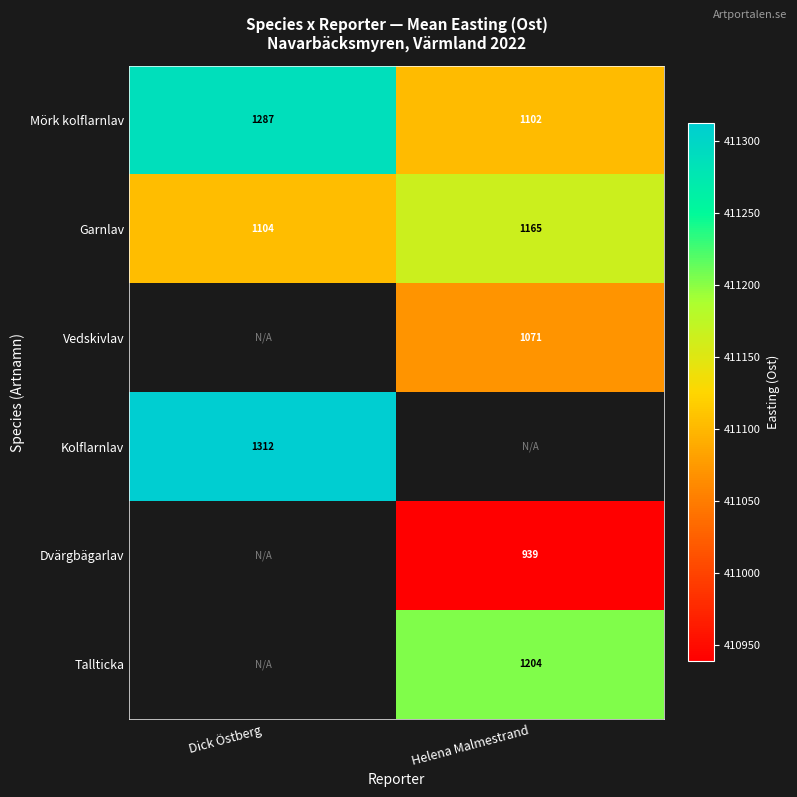

Is the value of Garnlav at Dick Östberg greater than the value of Tallticka at Helena Malmestrand?

No